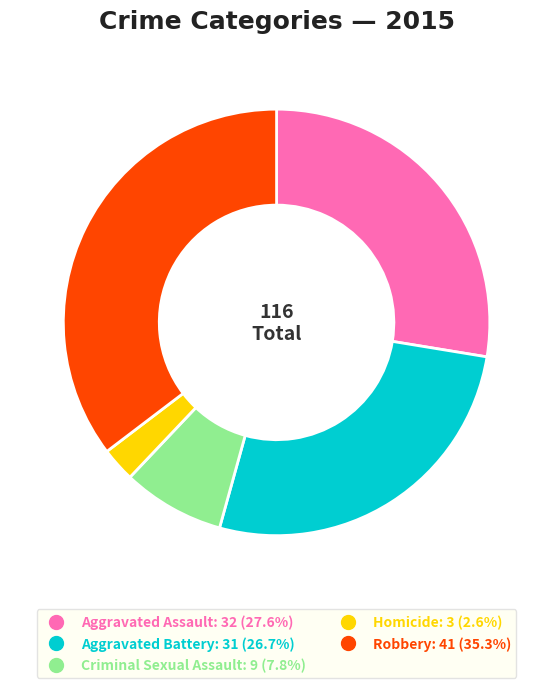

How many segments does this pie chart have?

5